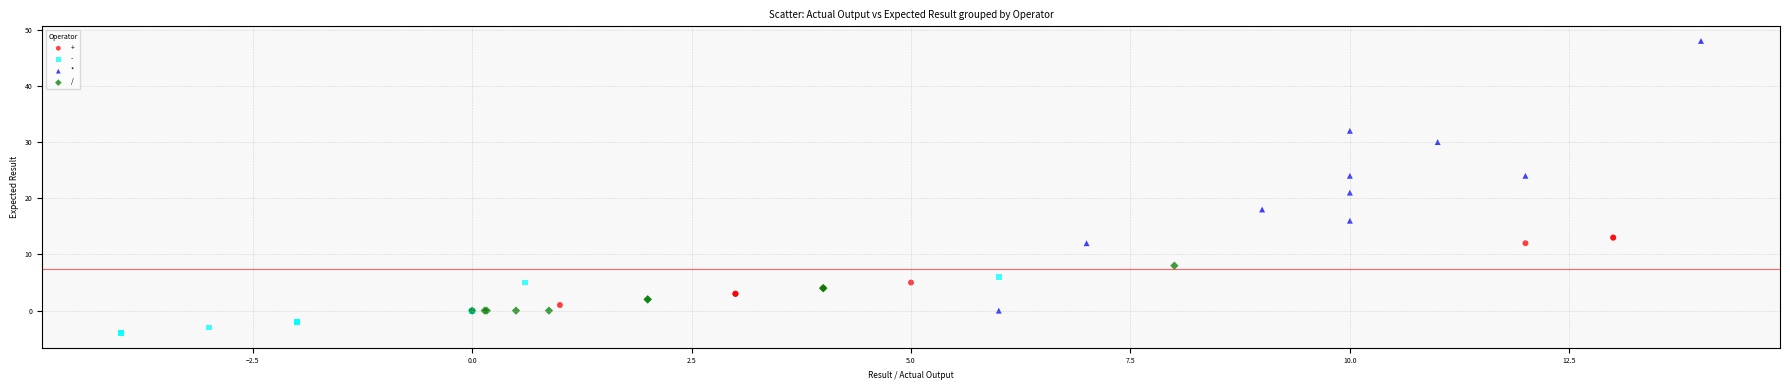

Which series has the largest Y range (max minus min)?

*